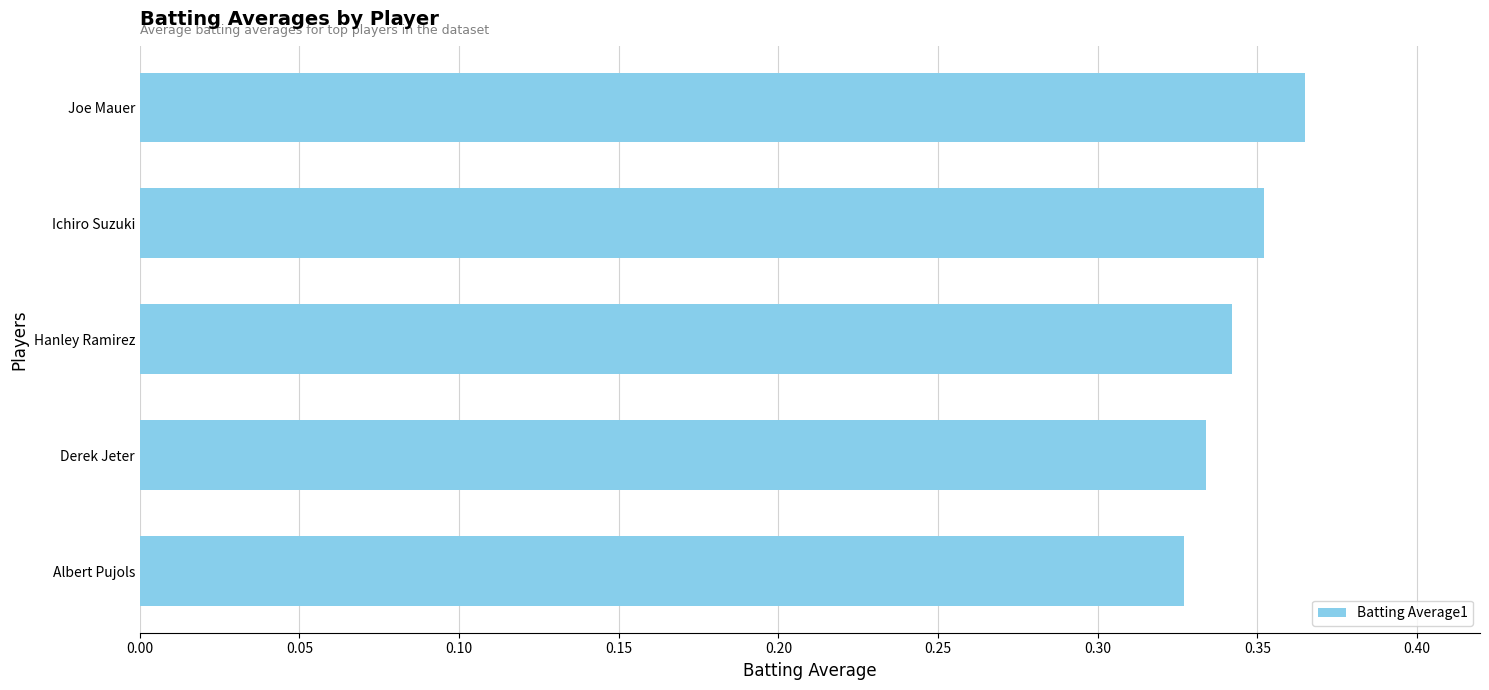

Rank the categories by value from lowest to highest.

Albert Pujols, Derek Jeter, Hanley Ramirez, Ichiro Suzuki, Joe Mauer